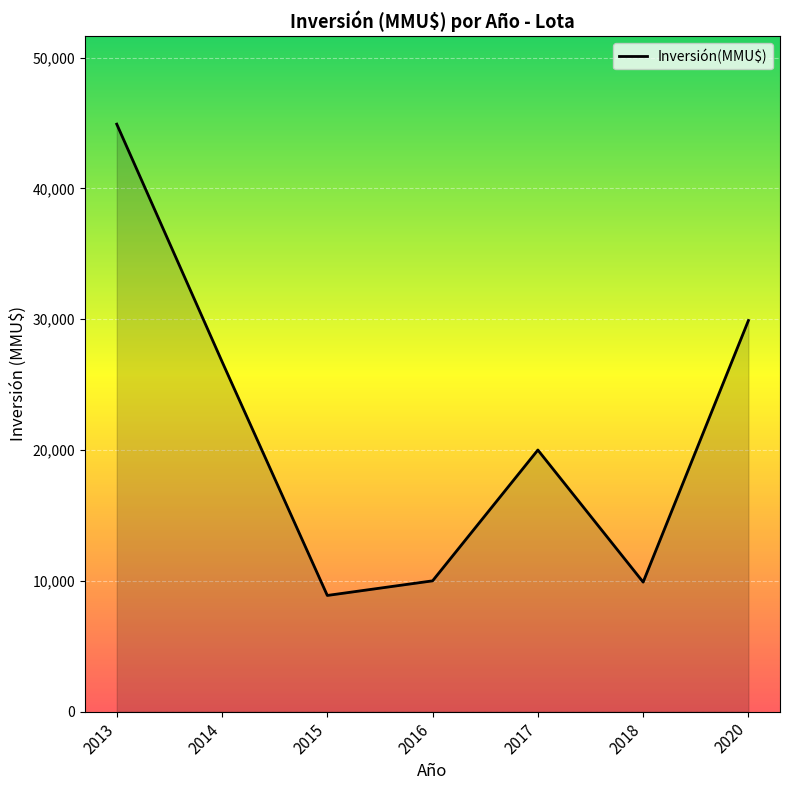

Does the chart have visible grid lines?

Yes